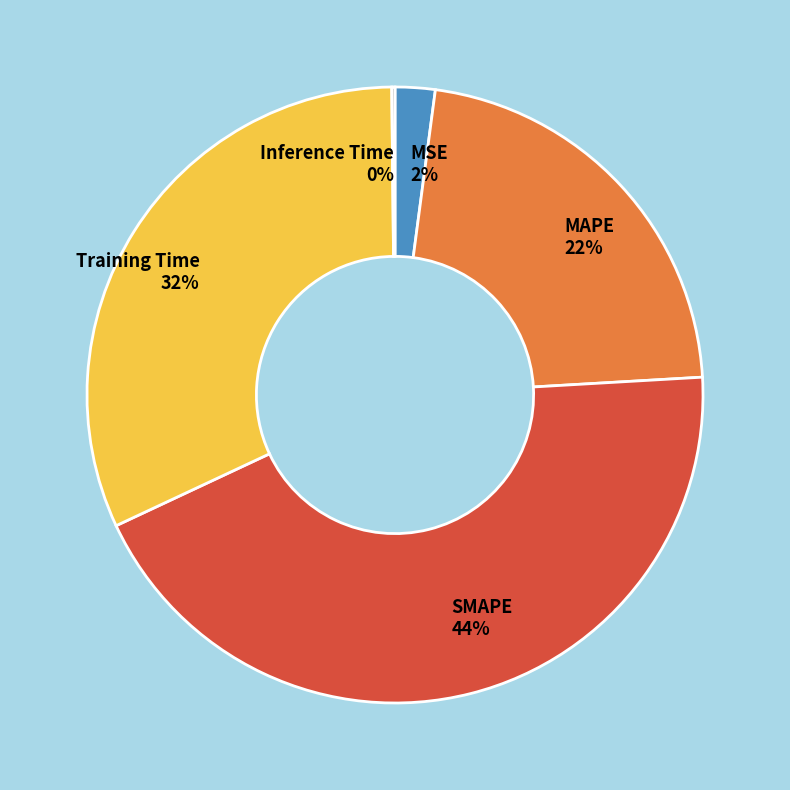

Which has a higher value, MSE 2% or SMAPE 44%?

SMAPE 44%